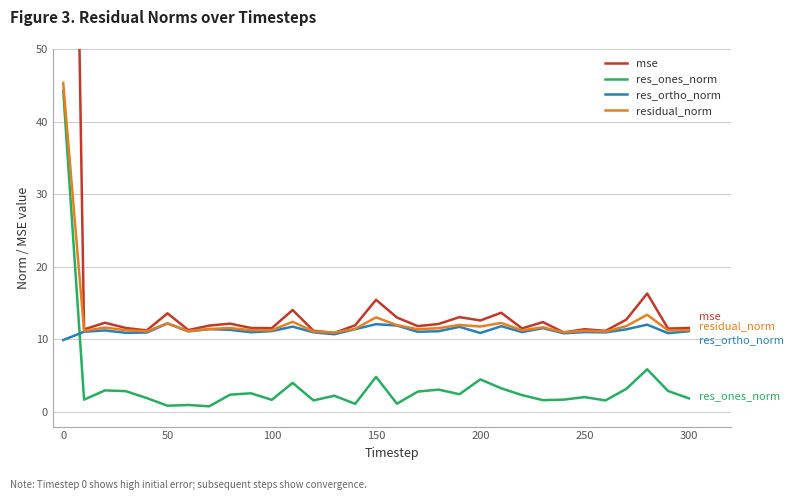

At which label does res_ones_norm first exceed 2?

0